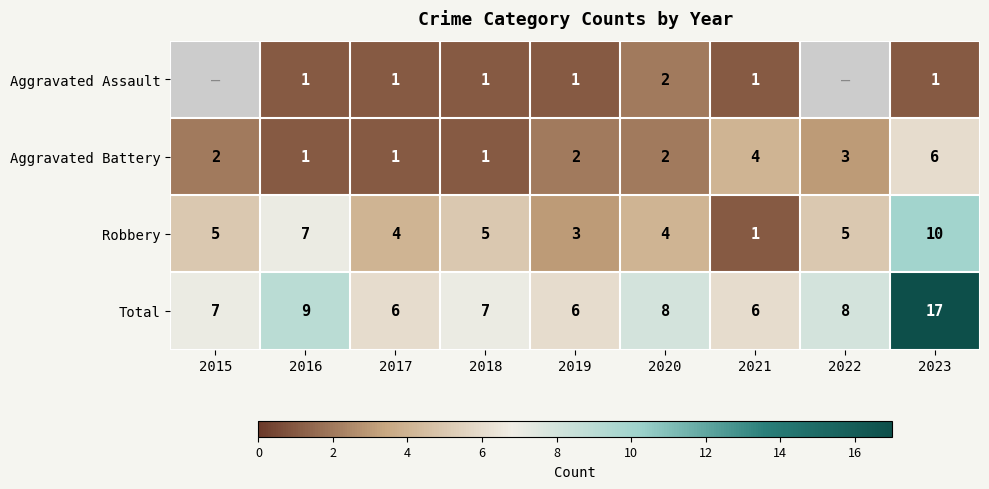

The Aggravated Assault series shows 0.5 at 2019. True or false?

False